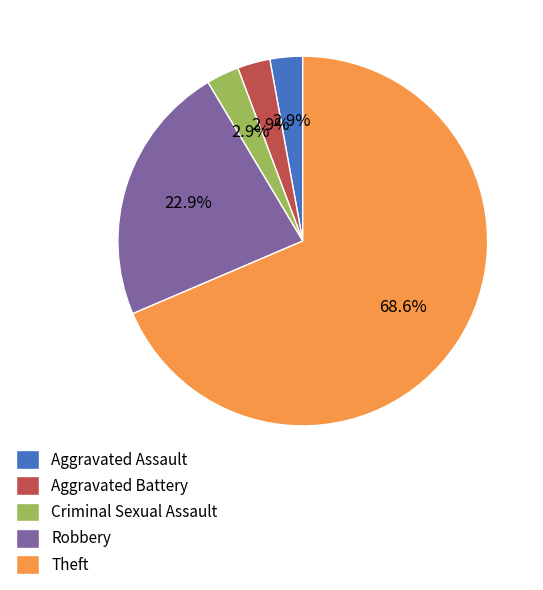

Does Aggravated Assault represent more than half of the total?

No